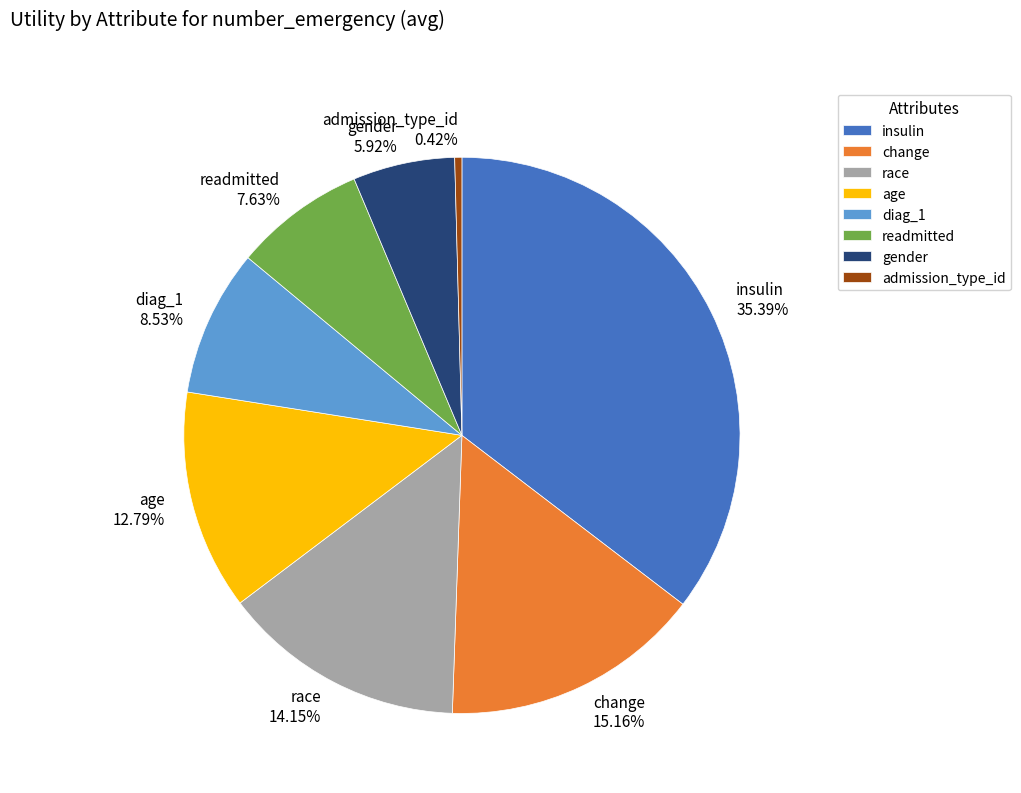

What is the largest slice in the pie chart?

insulin